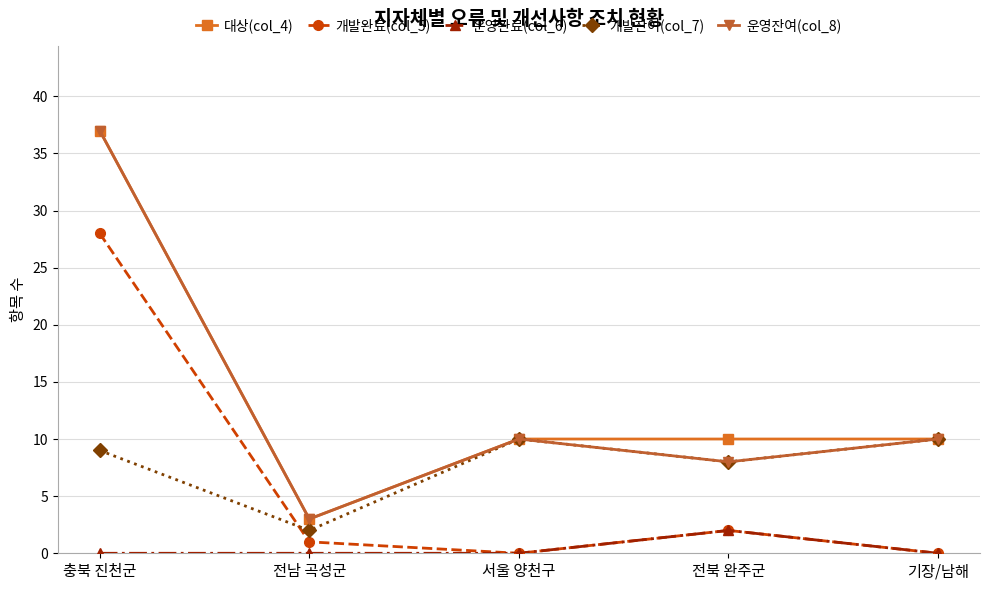

At which category is the sum across all series the highest?

충북 진천군